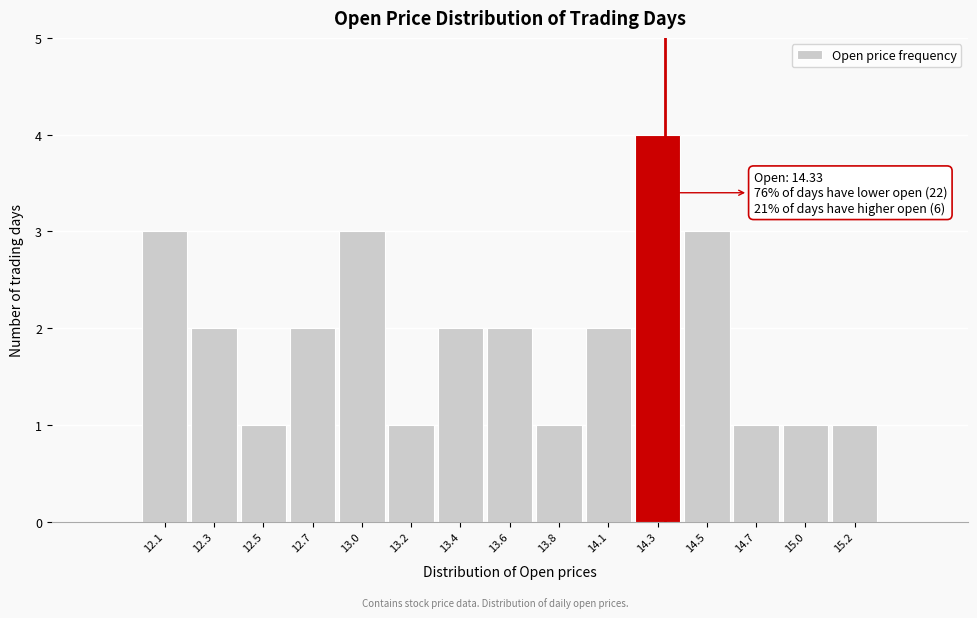

Reading left to right, what are all the values shown in this chart?

12.1=3	12.3=2	12.5=1	12.7=2	13.0=3	13.2=1	13.4=2	13.6=2	13.8=1	14.1=2	14.3=4	14.5=3	14.7=1	15.0=1	15.2=1